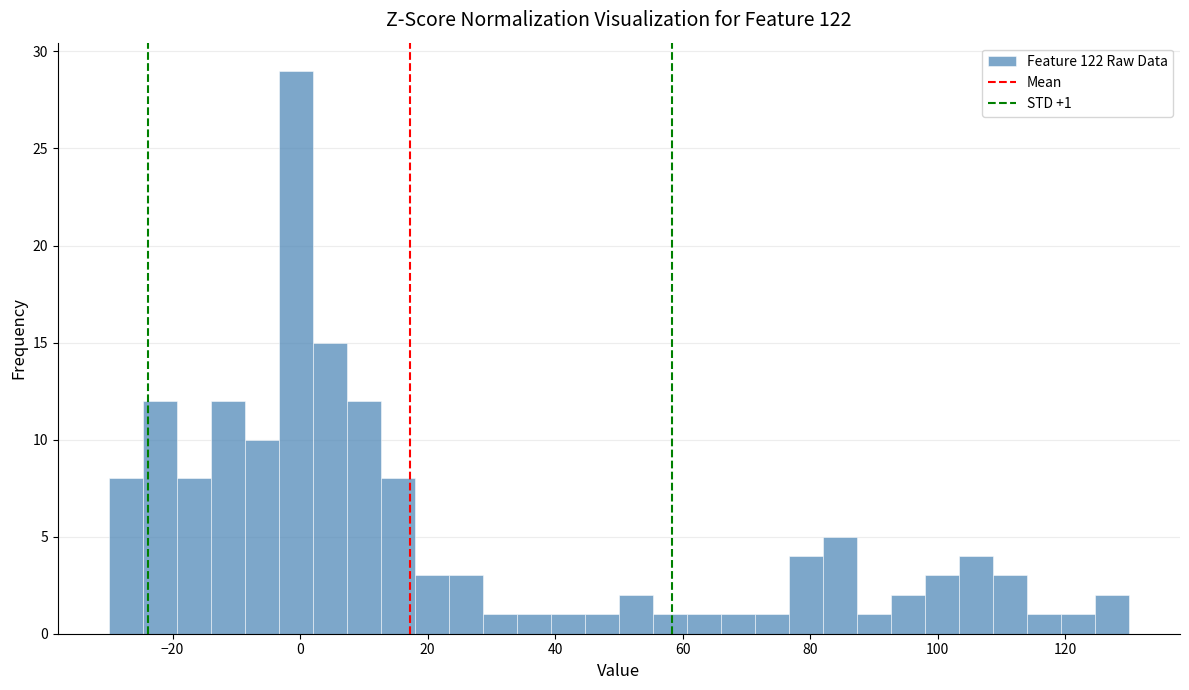

Read against the x-axis, roughly where is the centre of the tallest bar?

0